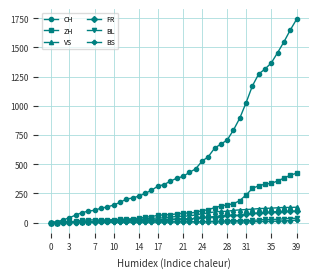

Which series has the largest range (max minus min)?

CH